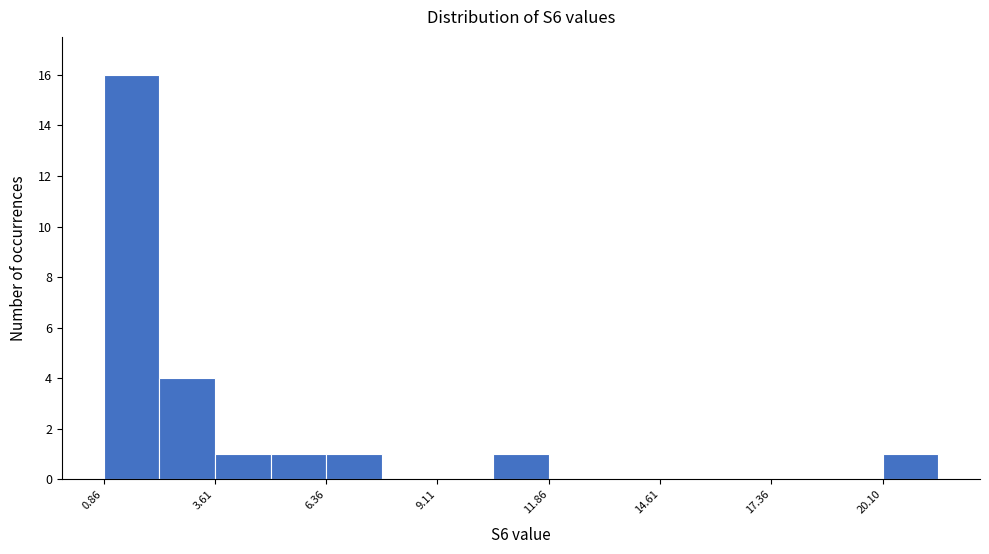

Read against the x-axis, roughly where is the centre of the tallest bar?

1.5